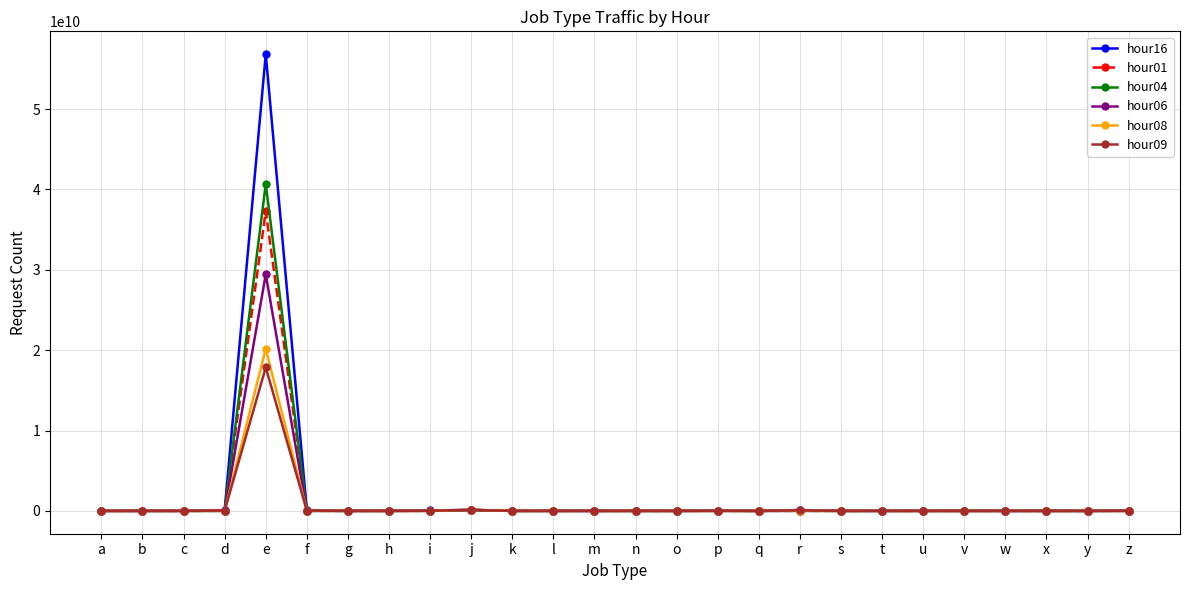

What is the average value of the hour16 series?

2206813060